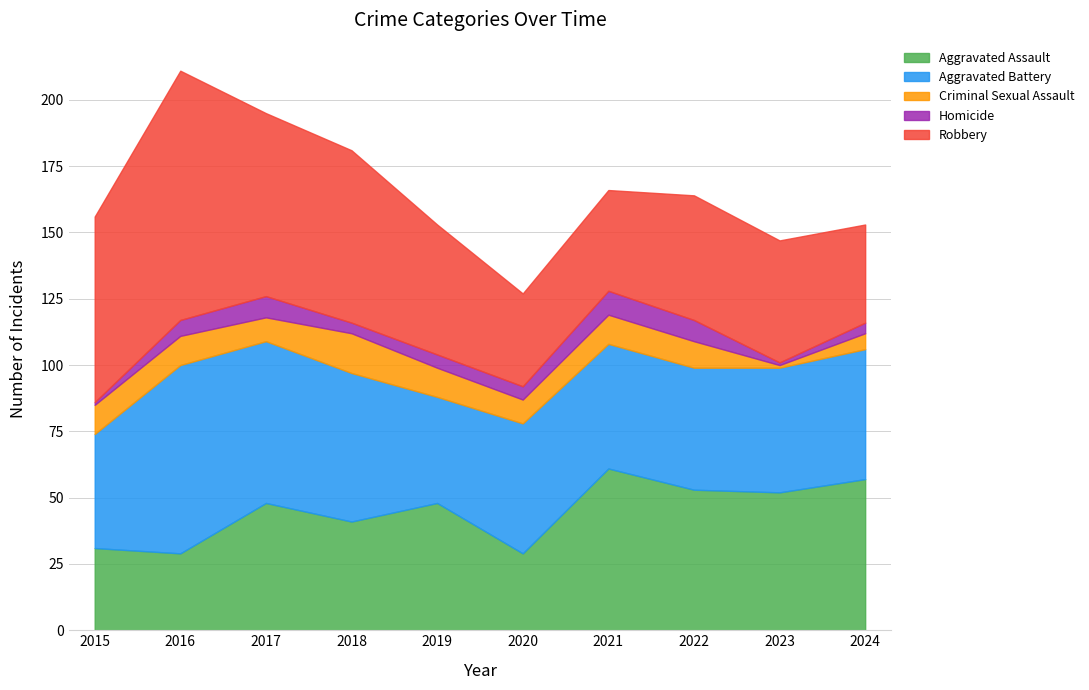

Which category has the highest value in the Aggravated Assault series?

2021